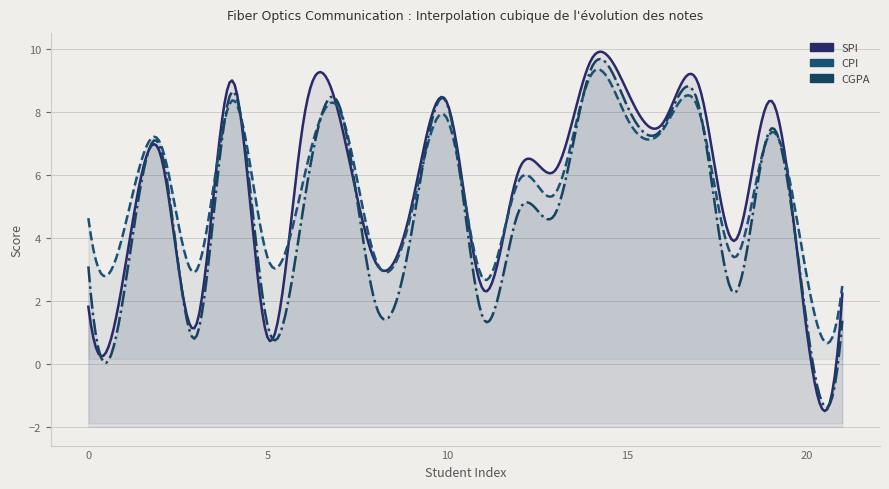

Reading left to right, transcribe all the data shown in this chart.

SPI: 1.8	2.9	6.7	1.2	9.0	0.8	7.8	7.8	3.2	5.0	8.3	2.4	6.2	6.1	9.6	8.7	7.6	8.9	3.9	8.4	1.1	2.2
CPI: 4.6	4.3	7.0	3.0	8.4	3.4	5.9	8.1	3.3	4.8	7.8	2.7	5.8	5.4	9.2	7.8	7.4	8.1	3.4	7.3	2.9	2.5
CGPA: 3.1	2.3	6.9	0.9	8.6	1.2	5.0	8.2	1.9	4.2	8.2	1.4	4.9	4.8	9.4	8.2	7.5	8.2	2.3	7.5	1.4	1.4